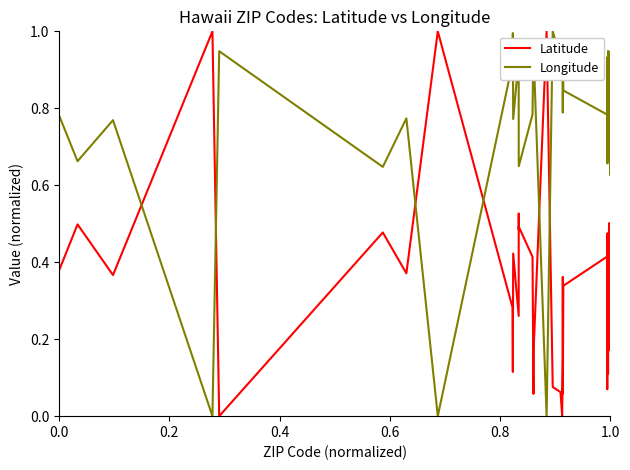

Which series has the largest total across all categories?

Longitude